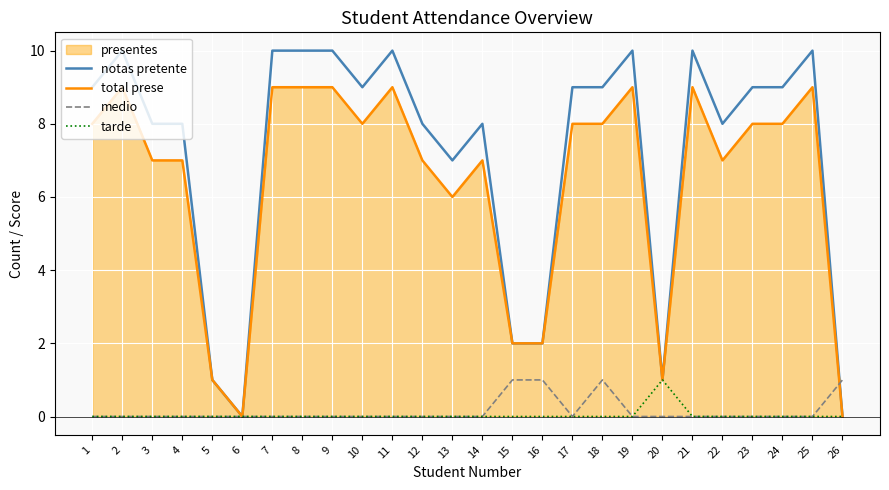

What is the value of the medio point at the 16th from the left?

1